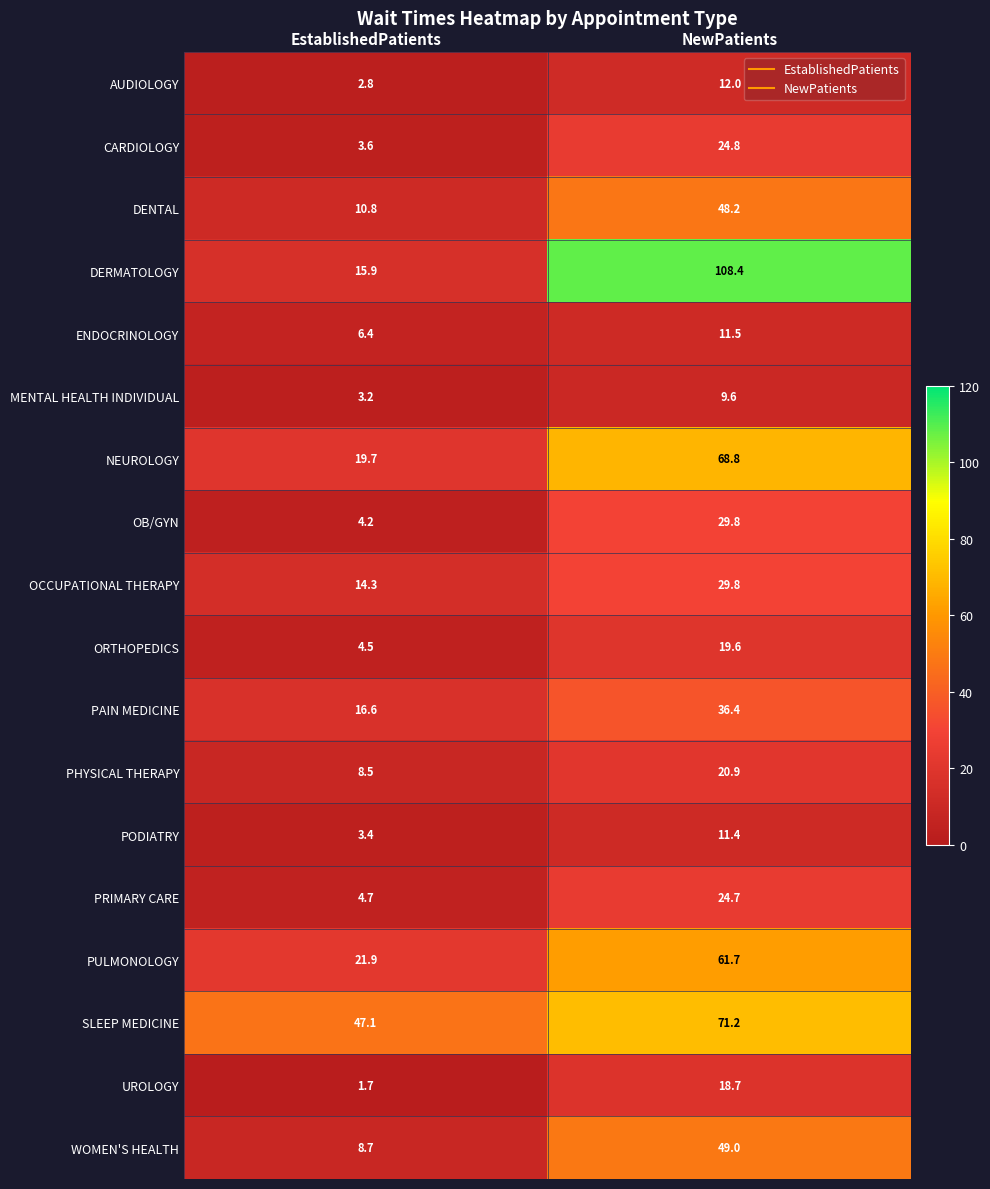

Which series has the widest spread of values?

DERMATOLOGY